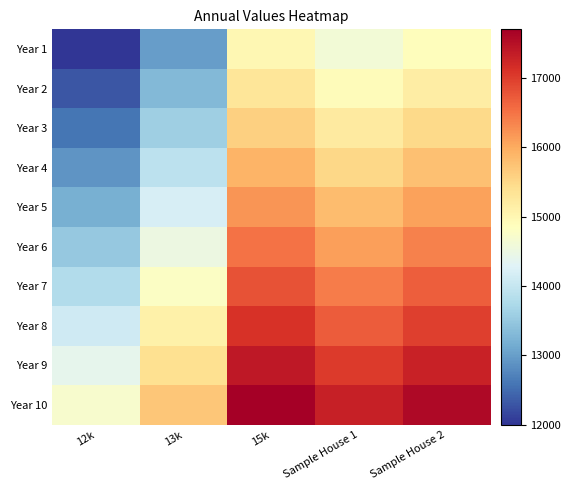

Reading left to right, transcribe all the data shown in this chart.

Year 1: 12k=12000	13k=13000	15k=15000	Sample House 1=14611	Sample House 2=14880
Year 2: 12k=12300	13k=13300	15k=15300	Sample House 1=14911	Sample House 2=15180
Year 3: 12k=12600	13k=13600	15k=15600	Sample House 1=15211	Sample House 2=15480
Year 4: 12k=12900	13k=13900	15k=15900	Sample House 1=15511	Sample House 2=15780
Year 5: 12k=13200	13k=14200	15k=16200	Sample House 1=15811	Sample House 2=16080
Year 6: 12k=13500	13k=14500	15k=16500	Sample House 1=16111	Sample House 2=16380
Year 7: 12k=13800	13k=14800	15k=16800	Sample House 1=16411	Sample House 2=16680
Year 8: 12k=14100	13k=15100	15k=17100	Sample House 1=16711	Sample House 2=16980
Year 9: 12k=14400	13k=15400	15k=17400	Sample House 1=17011	Sample House 2=17280
Year 10: 12k=14700	13k=15700	15k=17700	Sample House 1=17311	Sample House 2=17580